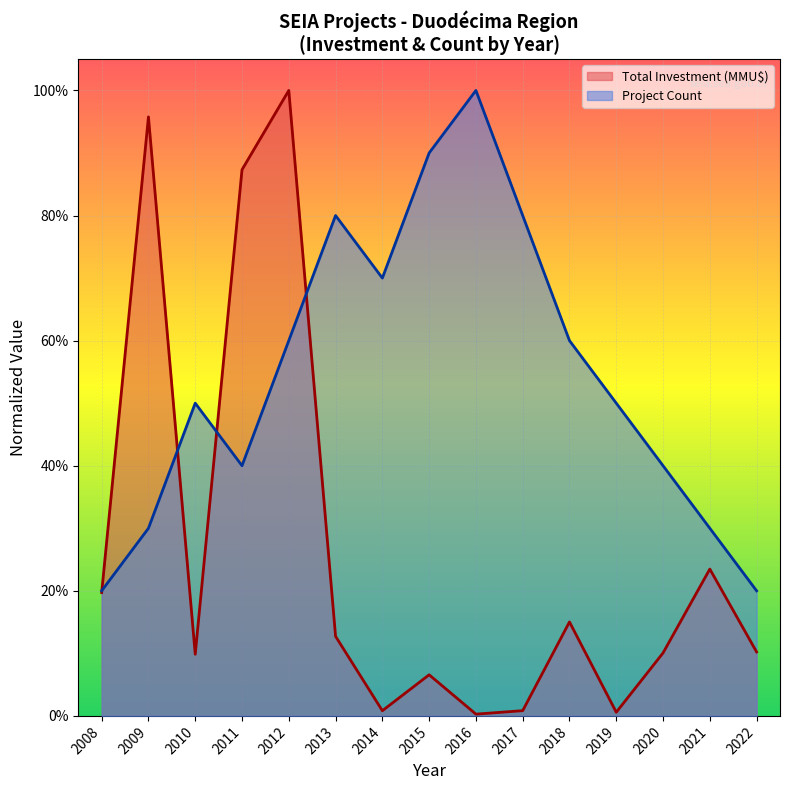

What is the sum of the Total Investment (MMU$) values at 2016 and 2012?

1.0